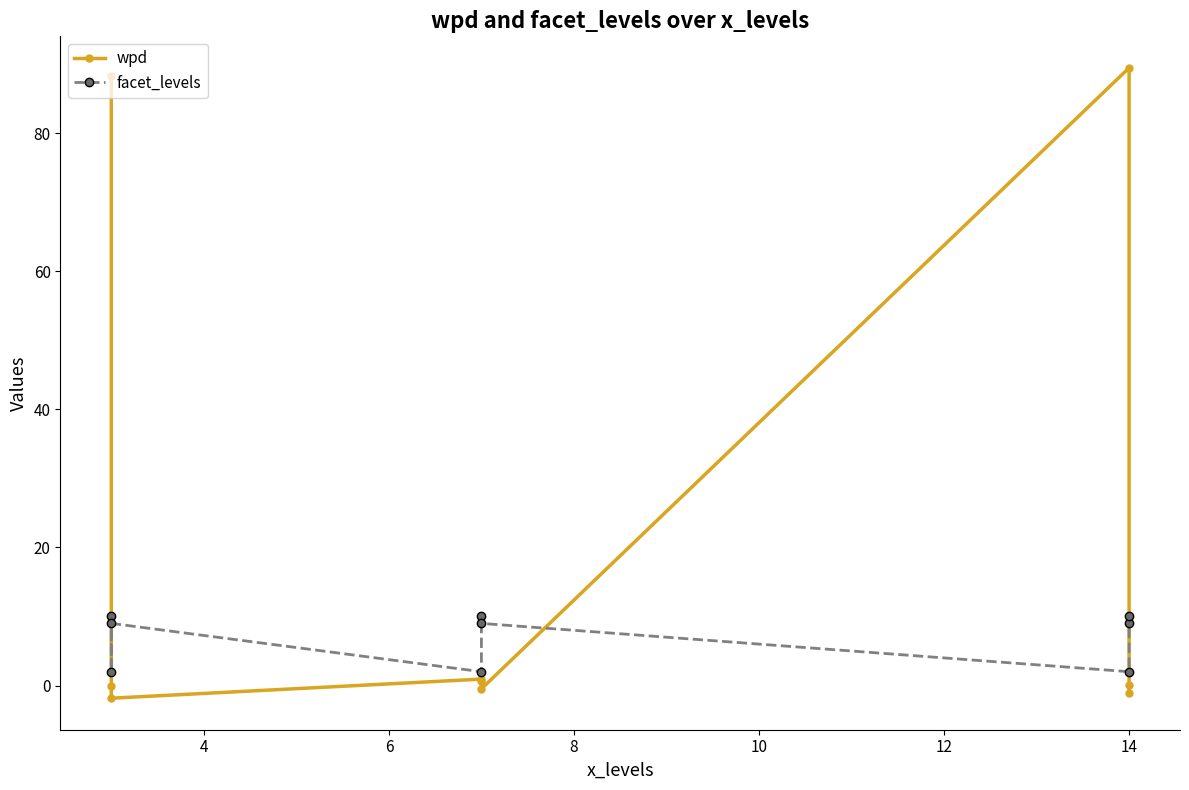

What is the average value of the wpd series?

19.5